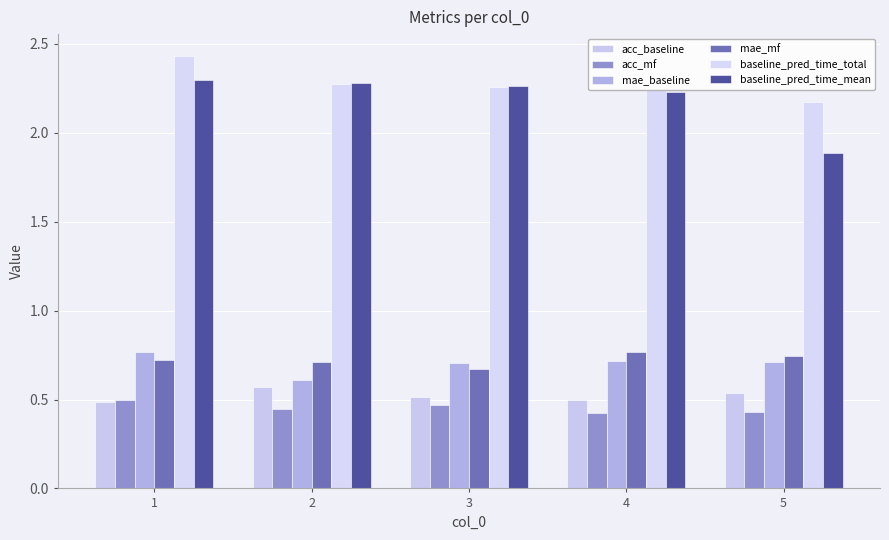

True or false: mae_mf has a value of 0.7 at 1.

True